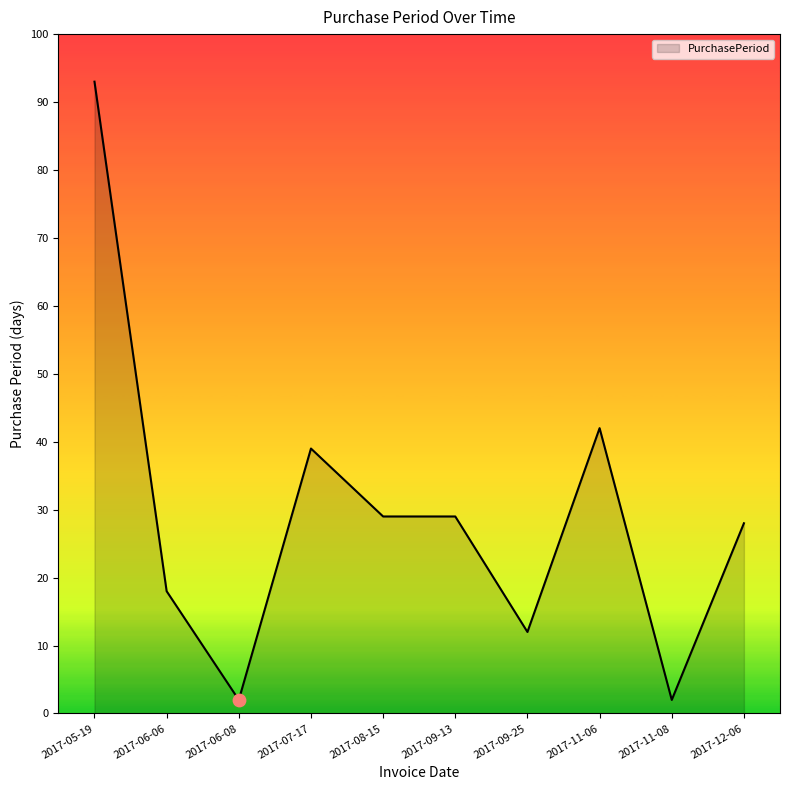

What is the change in value from 2017-09-25 to 2017-12-06?

+16